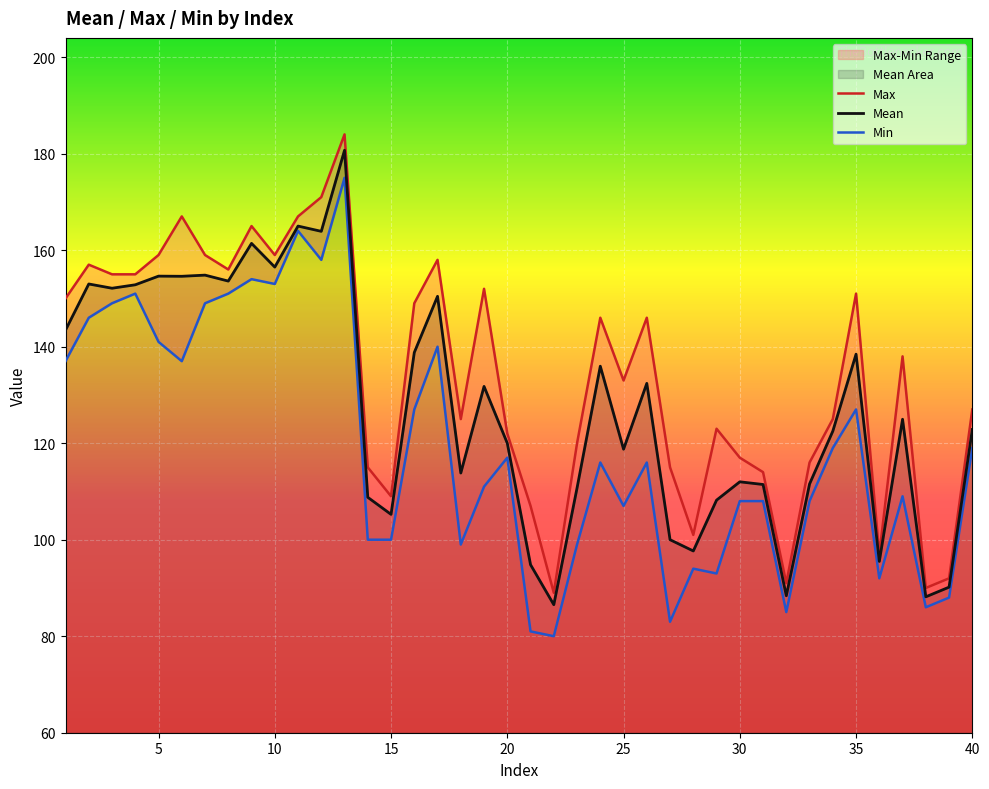

The Max series shows 146.0 at 24. True or false?

True